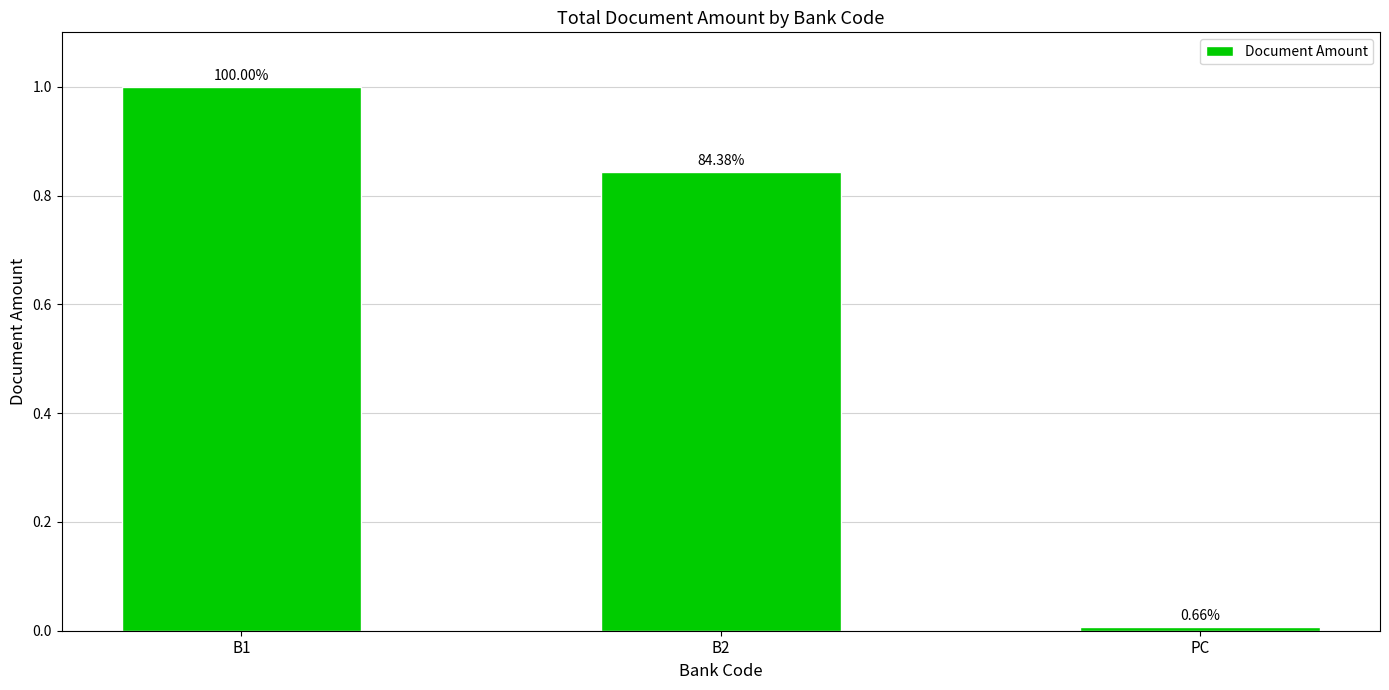

Does the chart contain any negative values?

No